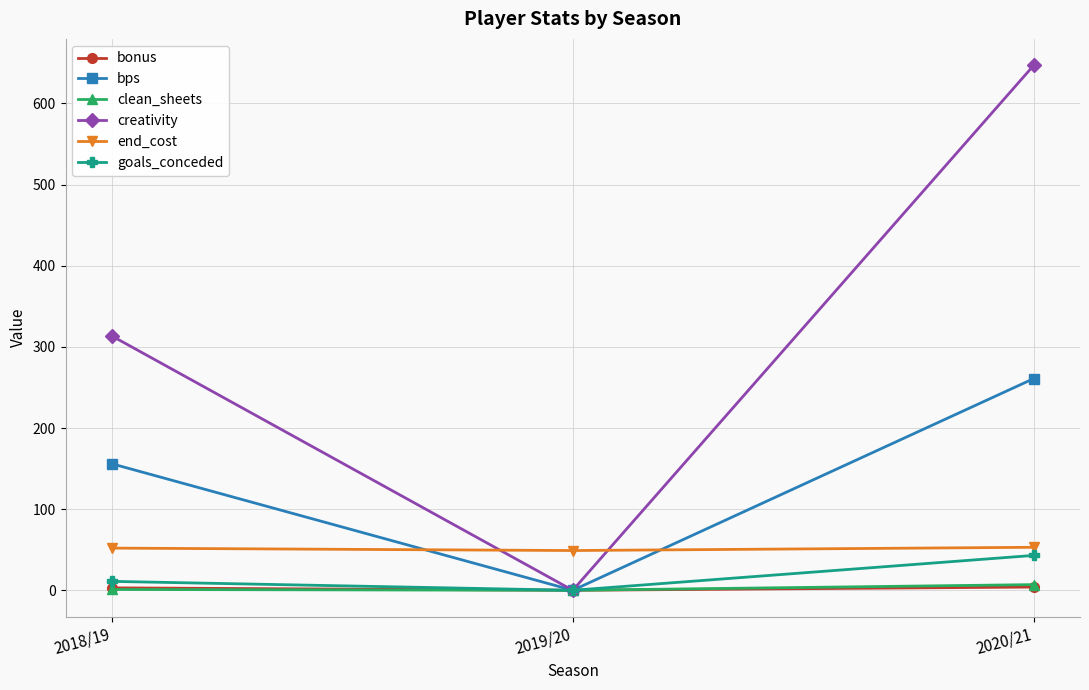

Is it true that creativity equals 1023.2 at 2020/21?

False